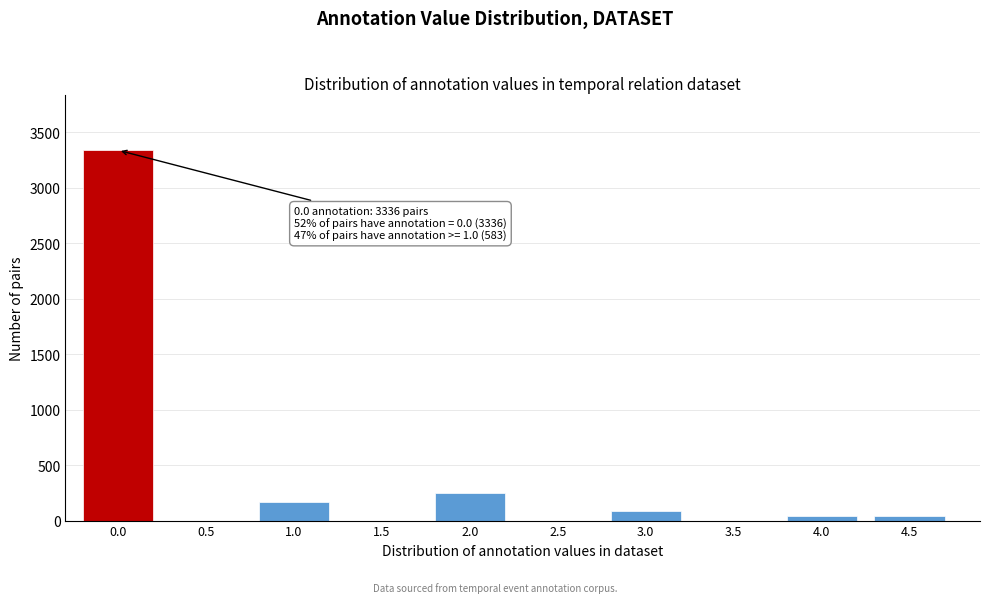

The value at 3.5 is 1274. True or false?

False